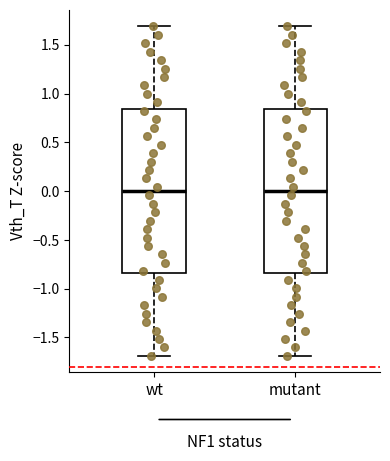

Reading left to right, read every box against the y-axis: the position of its median line, the range the box covers, and the ends of its whiskers. The values are not printed on the chart, so give them approximately, as read against the axis.

wt: median 0.00, box -0.85 to 0.85, whiskers -1.70 to 1.70
mutant: median 0.00, box -0.85 to 0.85, whiskers -1.70 to 1.70